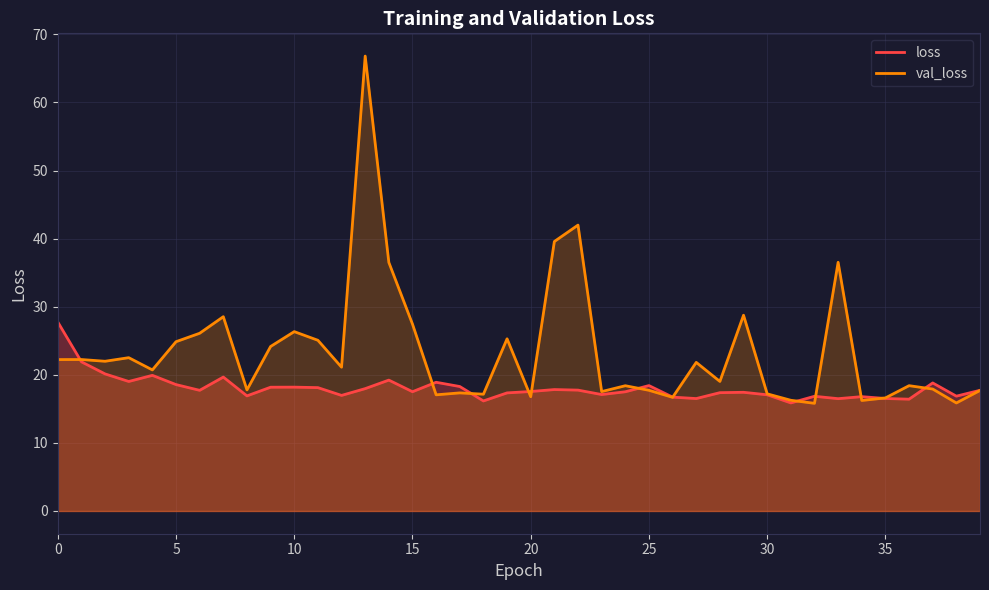

Rank the series by their average value, from highest to lowest.

val_loss, loss